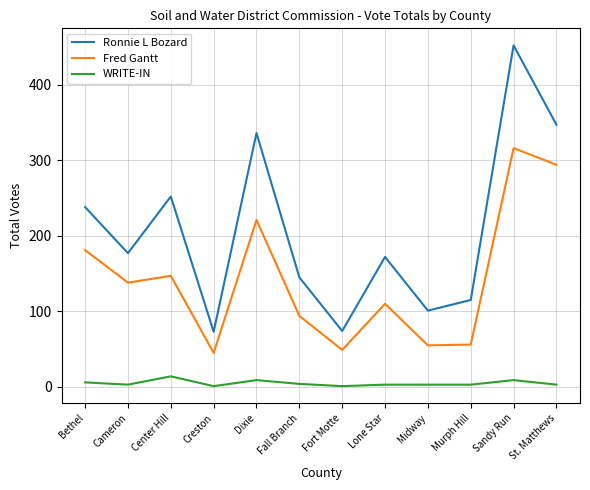

At which label is Fred Gantt closest to 180?

Bethel